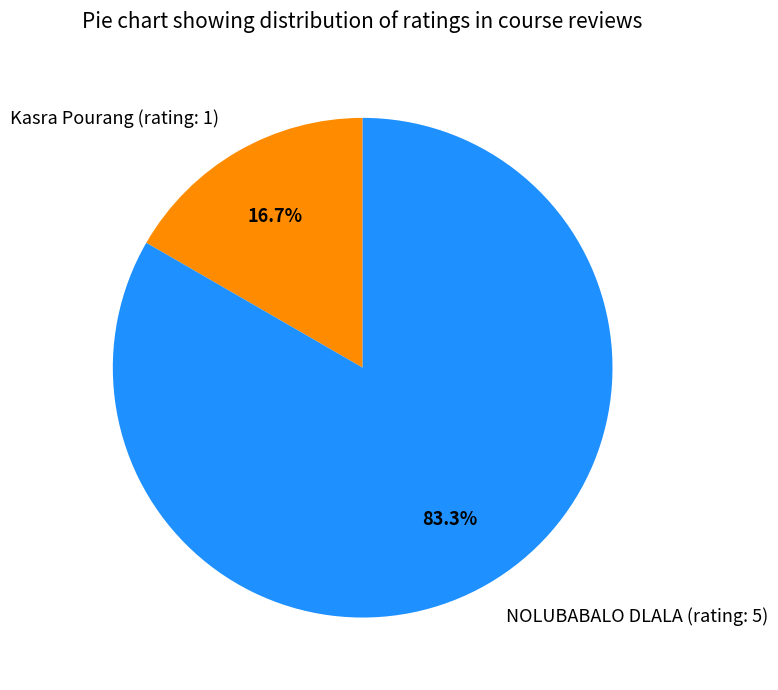

Between Kasra Pourang (rating: 1) and NOLUBABALO DLALA (rating: 5), which is larger?

NOLUBABALO DLALA (rating: 5)